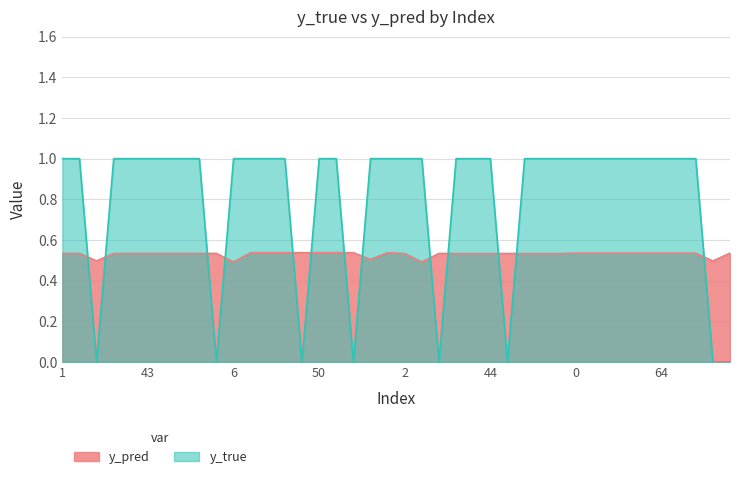

What is the sum of all y_pred values?

21.2